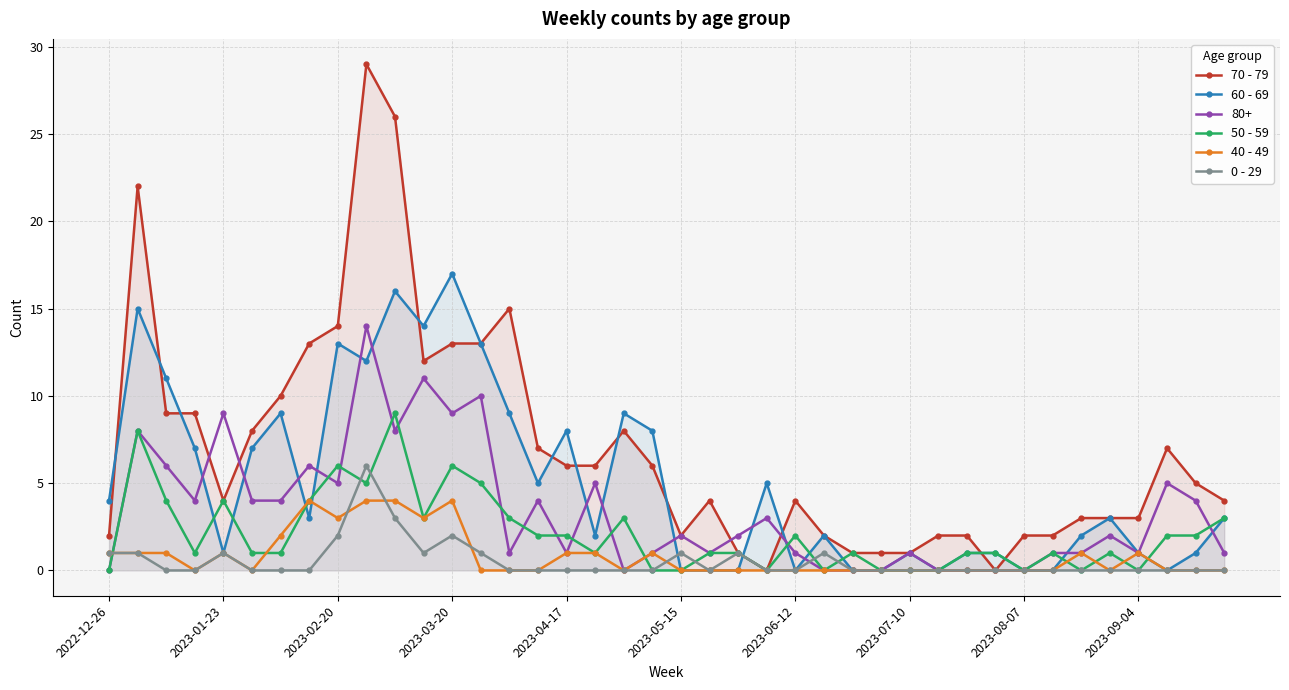

Rank the series by their maximum value, from highest to lowest.

70 - 79, 60 - 69, 80+, 50 - 59, 0 - 29, 40 - 49